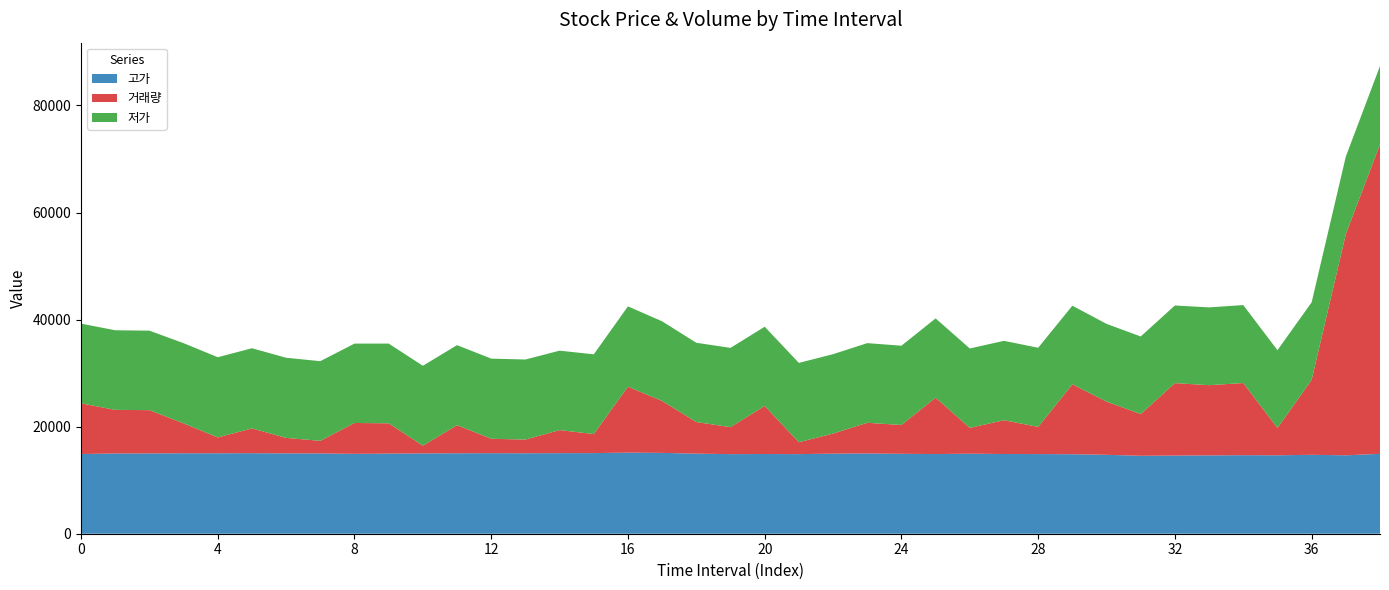

Reading left to right, what are all the values shown in this chart?

고가: 0=14890	1=14990	2=15000	3=15030	4=15030	5=15040	6=15010	7=15000	8=14920	9=14970	10=15000	11=15030	12=15040	13=15030	14=15050	15=15060	16=15150	17=15100	18=14960	19=14870	20=14890	21=14870	22=14960	23=14990	24=14930	25=14880	26=14950	27=14890	28=14880	29=14850	30=14740	31=14560	32=14600	33=14630	34=14670	35=14650	36=14740	37=14650	38=14920
거래량: 0=9467	1=8146	2=8082	3=5586	4=2958	5=4634	6=2890	7=2352	8=5768	9=5657	10=1452	11=5246	12=2699	13=2552	14=4305	15=3560	16=12321	17=9701	18=5896	19=5046	20=8977	21=2219	22=3749	23=5732	24=5380	25=10540	26=4823	27=6313	28=5074	29=13064	30=9940	31=7794	32=13533	33=13119	34=13480	35=5103	36=13997	37=41317	38=57840
저가: 0=14890	1=14870	2=14850	3=14980	4=14980	5=14970	6=14970	7=14880	8=14830	9=14890	10=14920	11=14950	12=14970	13=14960	14=14840	15=14890	16=15000	17=14870	18=14810	19=14800	20=14800	21=14820	22=14830	23=14880	24=14810	25=14800	26=14830	27=14830	28=14780	29=14680	30=14520	31=14490	32=14500	33=14530	34=14560	35=14530	36=14480	37=14480	38=14600